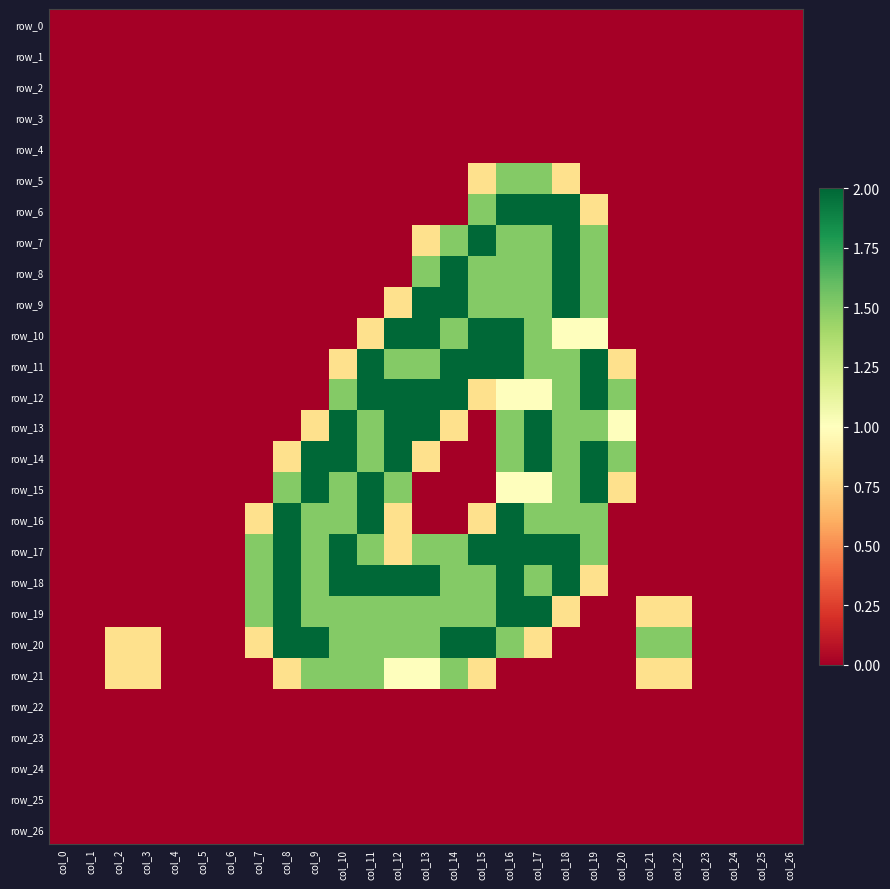

Reading left to right, what are all the values shown in this chart?

row_0: col_0=0.0	col_1=0.0	col_2=0.0	col_3=0.0	col_4=0.0	col_5=0.0	col_6=0.0	col_7=0.0	col_8=0.0	col_9=0.0	col_10=0.0	col_11=0.0	col_12=0.0	col_13=0.0	col_14=0.0	col_15=0.0	col_16=0.0	col_17=0.0	col_18=0.0	col_19=0.0	col_20=0.0	col_21=0.0	col_22=0.0	col_23=0.0	col_24=0.0	col_25=0.0	col_26=0.0
row_1: col_0=0.0	col_1=0.0	col_2=0.0	col_3=0.0	col_4=0.0	col_5=0.0	col_6=0.0	col_7=0.0	col_8=0.0	col_9=0.0	col_10=0.0	col_11=0.0	col_12=0.0	col_13=0.0	col_14=0.0	col_15=0.0	col_16=0.0	col_17=0.0	col_18=0.0	col_19=0.0	col_20=0.0	col_21=0.0	col_22=0.0	col_23=0.0	col_24=0.0	col_25=0.0	col_26=0.0
row_2: col_0=0.0	col_1=0.0	col_2=0.0	col_3=0.0	col_4=0.0	col_5=0.0	col_6=0.0	col_7=0.0	col_8=0.0	col_9=0.0	col_10=0.0	col_11=0.0	col_12=0.0	col_13=0.0	col_14=0.0	col_15=0.0	col_16=0.0	col_17=0.0	col_18=0.0	col_19=0.0	col_20=0.0	col_21=0.0	col_22=0.0	col_23=0.0	col_24=0.0	col_25=0.0	col_26=0.0
row_3: col_0=0.0	col_1=0.0	col_2=0.0	col_3=0.0	col_4=0.0	col_5=0.0	col_6=0.0	col_7=0.0	col_8=0.0	col_9=0.0	col_10=0.0	col_11=0.0	col_12=0.0	col_13=0.0	col_14=0.0	col_15=0.0	col_16=0.0	col_17=0.0	col_18=0.0	col_19=0.0	col_20=0.0	col_21=0.0	col_22=0.0	col_23=0.0	col_24=0.0	col_25=0.0	col_26=0.0
row_4: col_0=0.0	col_1=0.0	col_2=0.0	col_3=0.0	col_4=0.0	col_5=0.0	col_6=0.0	col_7=0.0	col_8=0.0	col_9=0.0	col_10=0.0	col_11=0.0	col_12=0.0	col_13=0.0	col_14=0.0	col_15=0.0	col_16=0.0	col_17=0.0	col_18=0.0	col_19=0.0	col_20=0.0	col_21=0.0	col_22=0.0	col_23=0.0	col_24=0.0	col_25=0.0	col_26=0.0
row_5: col_0=0.0	col_1=0.0	col_2=0.0	col_3=0.0	col_4=0.0	col_5=0.0	col_6=0.0	col_7=0.0	col_8=0.0	col_9=0.0	col_10=0.0	col_11=0.0	col_12=0.0	col_13=0.0	col_14=0.0	col_15=0.8	col_16=1.5	col_17=1.5	col_18=0.8	col_19=0.0	col_20=0.0	col_21=0.0	col_22=0.0	col_23=0.0	col_24=0.0	col_25=0.0	col_26=0.0
row_6: col_0=0.0	col_1=0.0	col_2=0.0	col_3=0.0	col_4=0.0	col_5=0.0	col_6=0.0	col_7=0.0	col_8=0.0	col_9=0.0	col_10=0.0	col_11=0.0	col_12=0.0	col_13=0.0	col_14=0.0	col_15=1.5	col_16=2.0	col_17=2.0	col_18=2.0	col_19=0.8	col_20=0.0	col_21=0.0	col_22=0.0	col_23=0.0	col_24=0.0	col_25=0.0	col_26=0.0
row_7: col_0=0.0	col_1=0.0	col_2=0.0	col_3=0.0	col_4=0.0	col_5=0.0	col_6=0.0	col_7=0.0	col_8=0.0	col_9=0.0	col_10=0.0	col_11=0.0	col_12=0.0	col_13=0.8	col_14=1.5	col_15=2.0	col_16=1.5	col_17=1.5	col_18=2.0	col_19=1.5	col_20=0.0	col_21=0.0	col_22=0.0	col_23=0.0	col_24=0.0	col_25=0.0	col_26=0.0
row_8: col_0=0.0	col_1=0.0	col_2=0.0	col_3=0.0	col_4=0.0	col_5=0.0	col_6=0.0	col_7=0.0	col_8=0.0	col_9=0.0	col_10=0.0	col_11=0.0	col_12=0.0	col_13=1.5	col_14=2.0	col_15=1.5	col_16=1.5	col_17=1.5	col_18=2.0	col_19=1.5	col_20=0.0	col_21=0.0	col_22=0.0	col_23=0.0	col_24=0.0	col_25=0.0	col_26=0.0
row_9: col_0=0.0	col_1=0.0	col_2=0.0	col_3=0.0	col_4=0.0	col_5=0.0	col_6=0.0	col_7=0.0	col_8=0.0	col_9=0.0	col_10=0.0	col_11=0.0	col_12=0.8	col_13=2.0	col_14=2.0	col_15=1.5	col_16=1.5	col_17=1.5	col_18=2.0	col_19=1.5	col_20=0.0	col_21=0.0	col_22=0.0	col_23=0.0	col_24=0.0	col_25=0.0	col_26=0.0
row_10: col_0=0.0	col_1=0.0	col_2=0.0	col_3=0.0	col_4=0.0	col_5=0.0	col_6=0.0	col_7=0.0	col_8=0.0	col_9=0.0	col_10=0.0	col_11=0.8	col_12=2.0	col_13=2.0	col_14=1.5	col_15=2.0	col_16=2.0	col_17=1.5	col_18=1.0	col_19=1.0	col_20=0.0	col_21=0.0	col_22=0.0	col_23=0.0	col_24=0.0	col_25=0.0	col_26=0.0
row_11: col_0=0.0	col_1=0.0	col_2=0.0	col_3=0.0	col_4=0.0	col_5=0.0	col_6=0.0	col_7=0.0	col_8=0.0	col_9=0.0	col_10=0.8	col_11=2.0	col_12=1.5	col_13=1.5	col_14=2.0	col_15=2.0	col_16=2.0	col_17=1.5	col_18=1.5	col_19=2.0	col_20=0.8	col_21=0.0	col_22=0.0	col_23=0.0	col_24=0.0	col_25=0.0	col_26=0.0
row_12: col_0=0.0	col_1=0.0	col_2=0.0	col_3=0.0	col_4=0.0	col_5=0.0	col_6=0.0	col_7=0.0	col_8=0.0	col_9=0.0	col_10=1.5	col_11=2.0	col_12=2.0	col_13=2.0	col_14=2.0	col_15=0.8	col_16=1.0	col_17=1.0	col_18=1.5	col_19=2.0	col_20=1.5	col_21=0.0	col_22=0.0	col_23=0.0	col_24=0.0	col_25=0.0	col_26=0.0
row_13: col_0=0.0	col_1=0.0	col_2=0.0	col_3=0.0	col_4=0.0	col_5=0.0	col_6=0.0	col_7=0.0	col_8=0.0	col_9=0.8	col_10=2.0	col_11=1.5	col_12=2.0	col_13=2.0	col_14=0.8	col_15=0.0	col_16=1.5	col_17=2.0	col_18=1.5	col_19=1.5	col_20=1.0	col_21=0.0	col_22=0.0	col_23=0.0	col_24=0.0	col_25=0.0	col_26=0.0
row_14: col_0=0.0	col_1=0.0	col_2=0.0	col_3=0.0	col_4=0.0	col_5=0.0	col_6=0.0	col_7=0.0	col_8=0.8	col_9=2.0	col_10=2.0	col_11=1.5	col_12=2.0	col_13=0.8	col_14=0.0	col_15=0.0	col_16=1.5	col_17=2.0	col_18=1.5	col_19=2.0	col_20=1.5	col_21=0.0	col_22=0.0	col_23=0.0	col_24=0.0	col_25=0.0	col_26=0.0
row_15: col_0=0.0	col_1=0.0	col_2=0.0	col_3=0.0	col_4=0.0	col_5=0.0	col_6=0.0	col_7=0.0	col_8=1.5	col_9=2.0	col_10=1.5	col_11=2.0	col_12=1.5	col_13=0.0	col_14=0.0	col_15=0.0	col_16=1.0	col_17=1.0	col_18=1.5	col_19=2.0	col_20=0.8	col_21=0.0	col_22=0.0	col_23=0.0	col_24=0.0	col_25=0.0	col_26=0.0
row_16: col_0=0.0	col_1=0.0	col_2=0.0	col_3=0.0	col_4=0.0	col_5=0.0	col_6=0.0	col_7=0.8	col_8=2.0	col_9=1.5	col_10=1.5	col_11=2.0	col_12=0.8	col_13=0.0	col_14=0.0	col_15=0.8	col_16=2.0	col_17=1.5	col_18=1.5	col_19=1.5	col_20=0.0	col_21=0.0	col_22=0.0	col_23=0.0	col_24=0.0	col_25=0.0	col_26=0.0
row_17: col_0=0.0	col_1=0.0	col_2=0.0	col_3=0.0	col_4=0.0	col_5=0.0	col_6=0.0	col_7=1.5	col_8=2.0	col_9=1.5	col_10=2.0	col_11=1.5	col_12=0.8	col_13=1.5	col_14=1.5	col_15=2.0	col_16=2.0	col_17=2.0	col_18=2.0	col_19=1.5	col_20=0.0	col_21=0.0	col_22=0.0	col_23=0.0	col_24=0.0	col_25=0.0	col_26=0.0
row_18: col_0=0.0	col_1=0.0	col_2=0.0	col_3=0.0	col_4=0.0	col_5=0.0	col_6=0.0	col_7=1.5	col_8=2.0	col_9=1.5	col_10=2.0	col_11=2.0	col_12=2.0	col_13=2.0	col_14=1.5	col_15=1.5	col_16=2.0	col_17=1.5	col_18=2.0	col_19=0.8	col_20=0.0	col_21=0.0	col_22=0.0	col_23=0.0	col_24=0.0	col_25=0.0	col_26=0.0
row_19: col_0=0.0	col_1=0.0	col_2=0.0	col_3=0.0	col_4=0.0	col_5=0.0	col_6=0.0	col_7=1.5	col_8=2.0	col_9=1.5	col_10=1.5	col_11=1.5	col_12=1.5	col_13=1.5	col_14=1.5	col_15=1.5	col_16=2.0	col_17=2.0	col_18=0.8	col_19=0.0	col_20=0.0	col_21=0.8	col_22=0.8	col_23=0.0	col_24=0.0	col_25=0.0	col_26=0.0
row_20: col_0=0.0	col_1=0.0	col_2=0.8	col_3=0.8	col_4=0.0	col_5=0.0	col_6=0.0	col_7=0.8	col_8=2.0	col_9=2.0	col_10=1.5	col_11=1.5	col_12=1.5	col_13=1.5	col_14=2.0	col_15=2.0	col_16=1.5	col_17=0.8	col_18=0.0	col_19=0.0	col_20=0.0	col_21=1.5	col_22=1.5	col_23=0.0	col_24=0.0	col_25=0.0	col_26=0.0
row_21: col_0=0.0	col_1=0.0	col_2=0.8	col_3=0.8	col_4=0.0	col_5=0.0	col_6=0.0	col_7=0.0	col_8=0.8	col_9=1.5	col_10=1.5	col_11=1.5	col_12=1.0	col_13=1.0	col_14=1.5	col_15=0.8	col_16=0.0	col_17=0.0	col_18=0.0	col_19=0.0	col_20=0.0	col_21=0.8	col_22=0.8	col_23=0.0	col_24=0.0	col_25=0.0	col_26=0.0
row_22: col_0=0.0	col_1=0.0	col_2=0.0	col_3=0.0	col_4=0.0	col_5=0.0	col_6=0.0	col_7=0.0	col_8=0.0	col_9=0.0	col_10=0.0	col_11=0.0	col_12=0.0	col_13=0.0	col_14=0.0	col_15=0.0	col_16=0.0	col_17=0.0	col_18=0.0	col_19=0.0	col_20=0.0	col_21=0.0	col_22=0.0	col_23=0.0	col_24=0.0	col_25=0.0	col_26=0.0
row_23: col_0=0.0	col_1=0.0	col_2=0.0	col_3=0.0	col_4=0.0	col_5=0.0	col_6=0.0	col_7=0.0	col_8=0.0	col_9=0.0	col_10=0.0	col_11=0.0	col_12=0.0	col_13=0.0	col_14=0.0	col_15=0.0	col_16=0.0	col_17=0.0	col_18=0.0	col_19=0.0	col_20=0.0	col_21=0.0	col_22=0.0	col_23=0.0	col_24=0.0	col_25=0.0	col_26=0.0
row_24: col_0=0.0	col_1=0.0	col_2=0.0	col_3=0.0	col_4=0.0	col_5=0.0	col_6=0.0	col_7=0.0	col_8=0.0	col_9=0.0	col_10=0.0	col_11=0.0	col_12=0.0	col_13=0.0	col_14=0.0	col_15=0.0	col_16=0.0	col_17=0.0	col_18=0.0	col_19=0.0	col_20=0.0	col_21=0.0	col_22=0.0	col_23=0.0	col_24=0.0	col_25=0.0	col_26=0.0
row_25: col_0=0.0	col_1=0.0	col_2=0.0	col_3=0.0	col_4=0.0	col_5=0.0	col_6=0.0	col_7=0.0	col_8=0.0	col_9=0.0	col_10=0.0	col_11=0.0	col_12=0.0	col_13=0.0	col_14=0.0	col_15=0.0	col_16=0.0	col_17=0.0	col_18=0.0	col_19=0.0	col_20=0.0	col_21=0.0	col_22=0.0	col_23=0.0	col_24=0.0	col_25=0.0	col_26=0.0
row_26: col_0=0.0	col_1=0.0	col_2=0.0	col_3=0.0	col_4=0.0	col_5=0.0	col_6=0.0	col_7=0.0	col_8=0.0	col_9=0.0	col_10=0.0	col_11=0.0	col_12=0.0	col_13=0.0	col_14=0.0	col_15=0.0	col_16=0.0	col_17=0.0	col_18=0.0	col_19=0.0	col_20=0.0	col_21=0.0	col_22=0.0	col_23=0.0	col_24=0.0	col_25=0.0	col_26=0.0